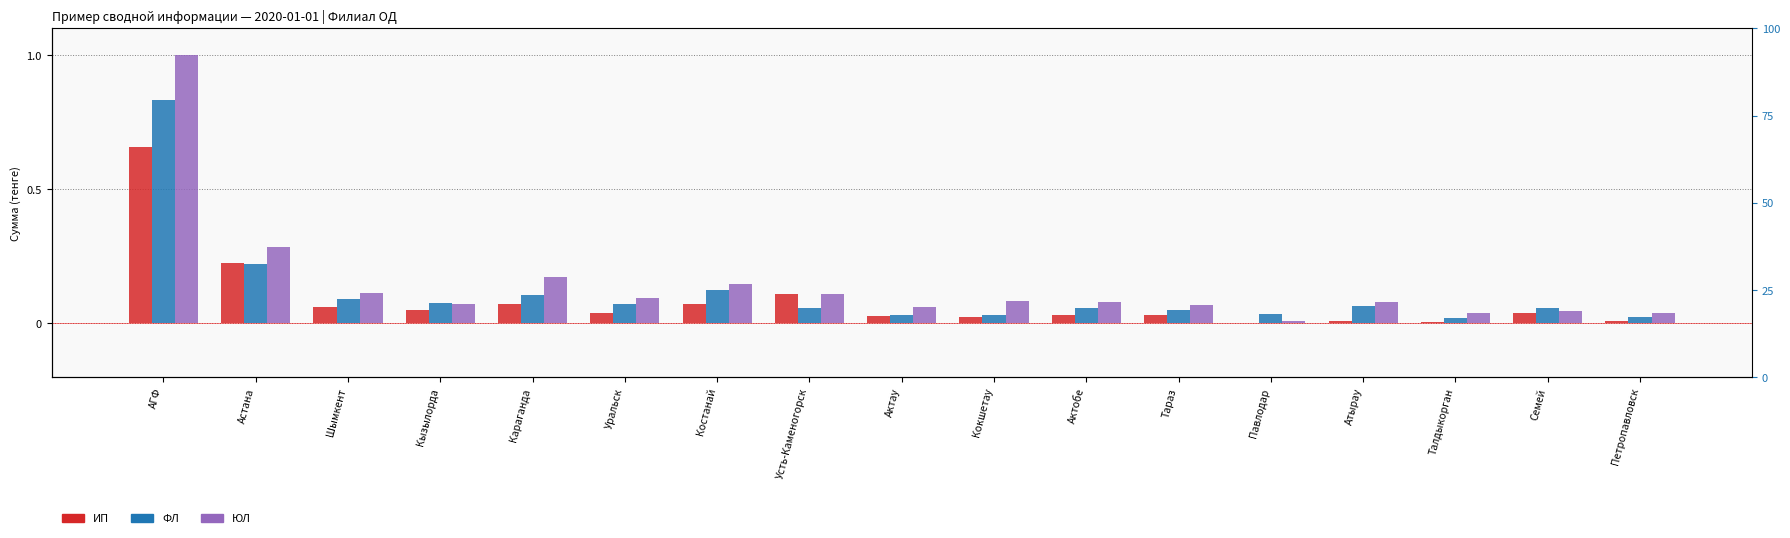

What is the difference between the highest and lowest values at Караганда?

0.1